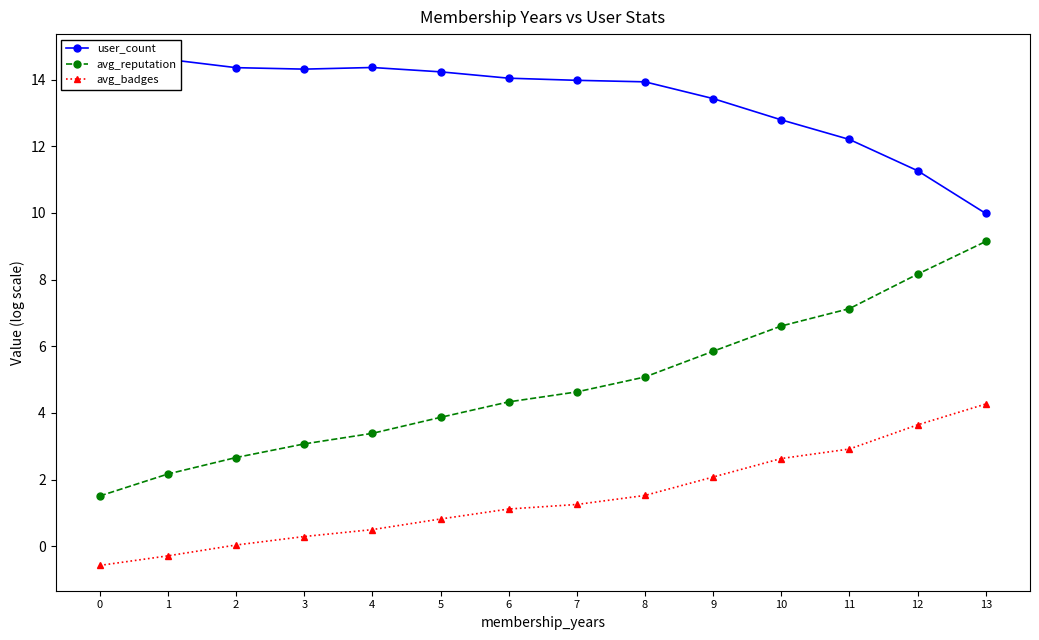

True or false: avg_reputation has a value of 8.2 at 12.

True